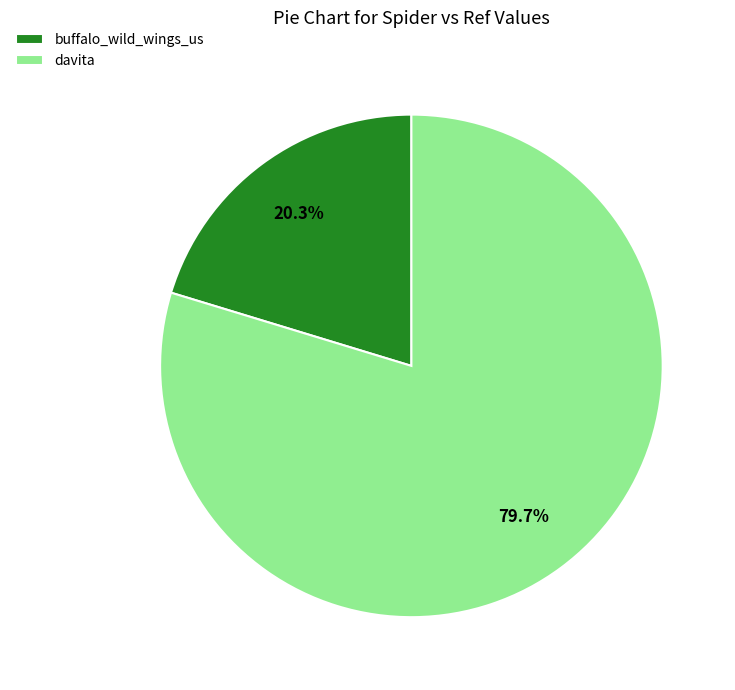

Count the number of slices in the pie.

2